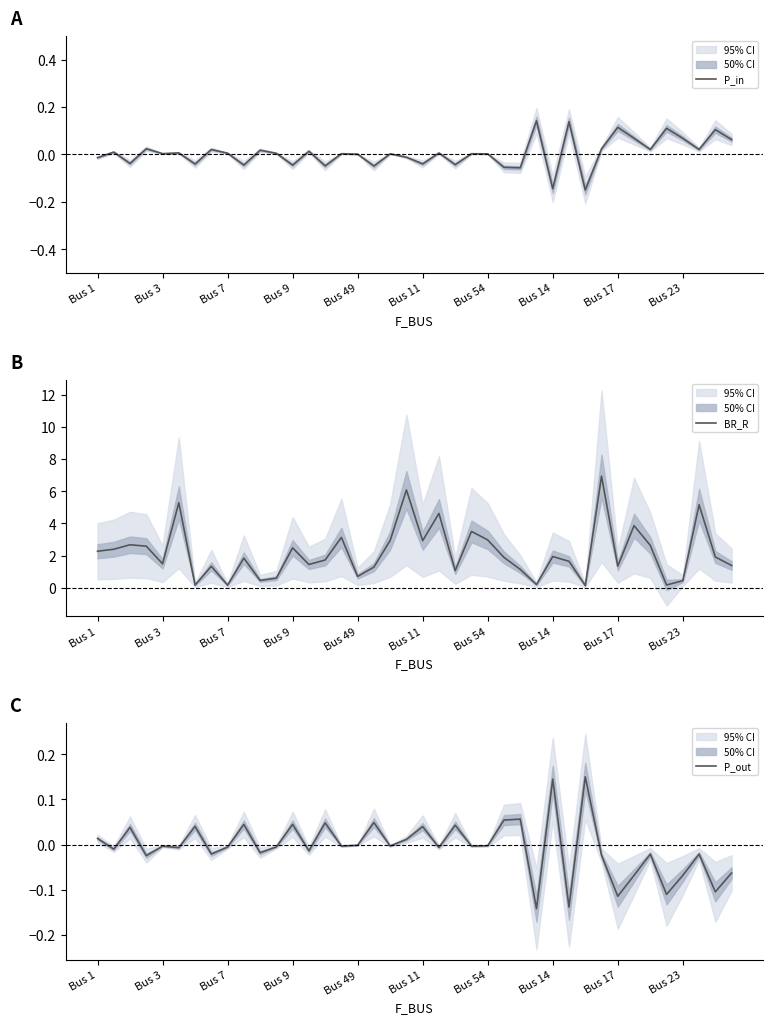

Is it true that P_in equals 0.0 at Bus 23?

False